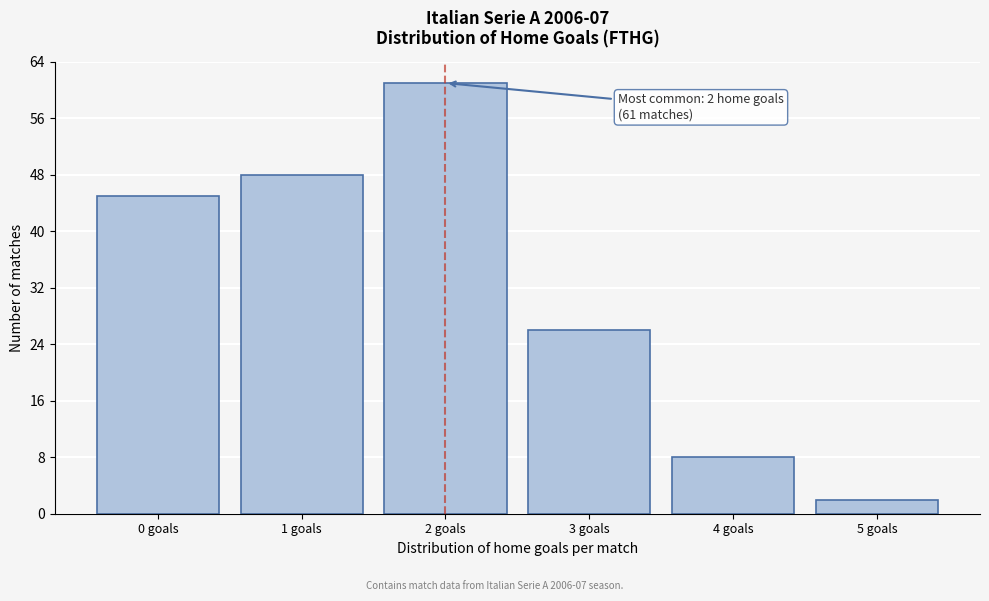

Reading left to right, transcribe all the data shown in this chart.

45	48	61	26	8	2